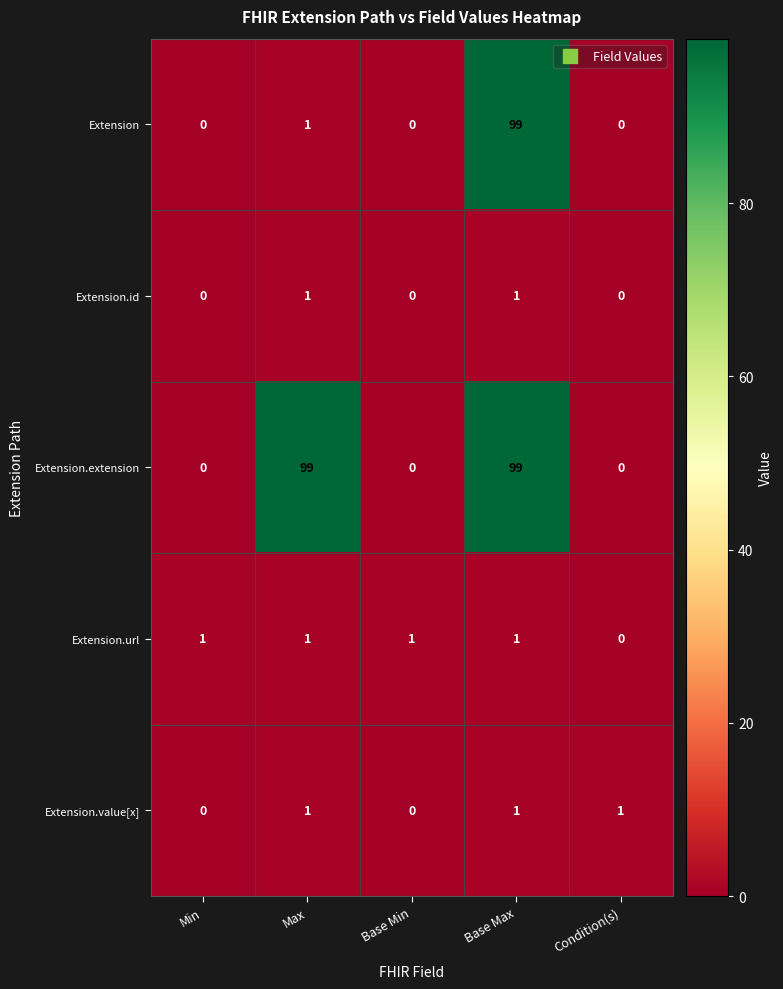

Reading left to right, list all the values displayed in this chart.

Extension: Min=0	Max=1	Base Min=0	Base Max=99	Condition(s)=0
Extension.id: Min=0	Max=1	Base Min=0	Base Max=1	Condition(s)=0
Extension.extension: Min=0	Max=99	Base Min=0	Base Max=99	Condition(s)=0
Extension.url: Min=1	Max=1	Base Min=1	Base Max=1	Condition(s)=0
Extension.value[x]: Min=0	Max=1	Base Min=0	Base Max=1	Condition(s)=1